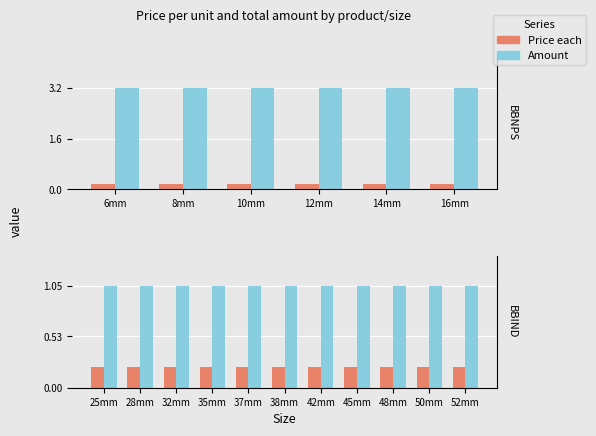

List the series in order of their peak value, lowest first.

Price each, Amount